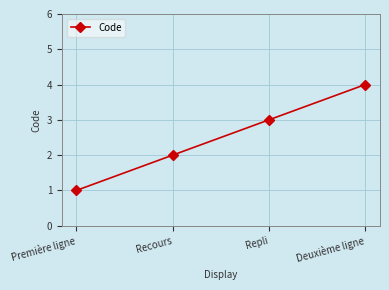

What is the greatest value displayed?

4